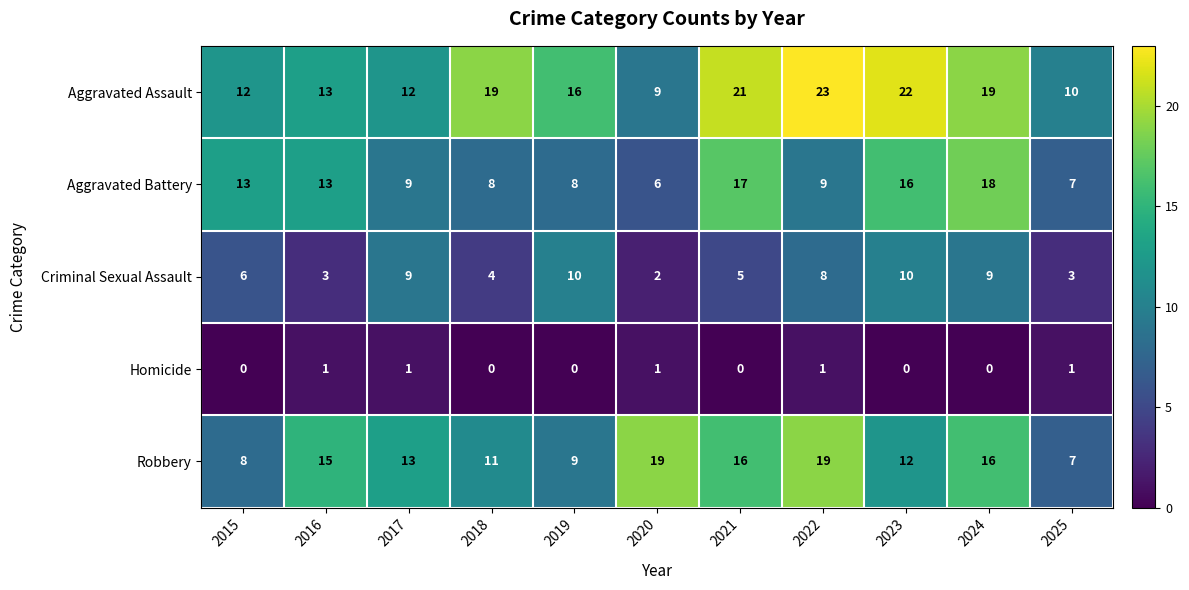

Which series has the widest spread of values?

Aggravated Assault